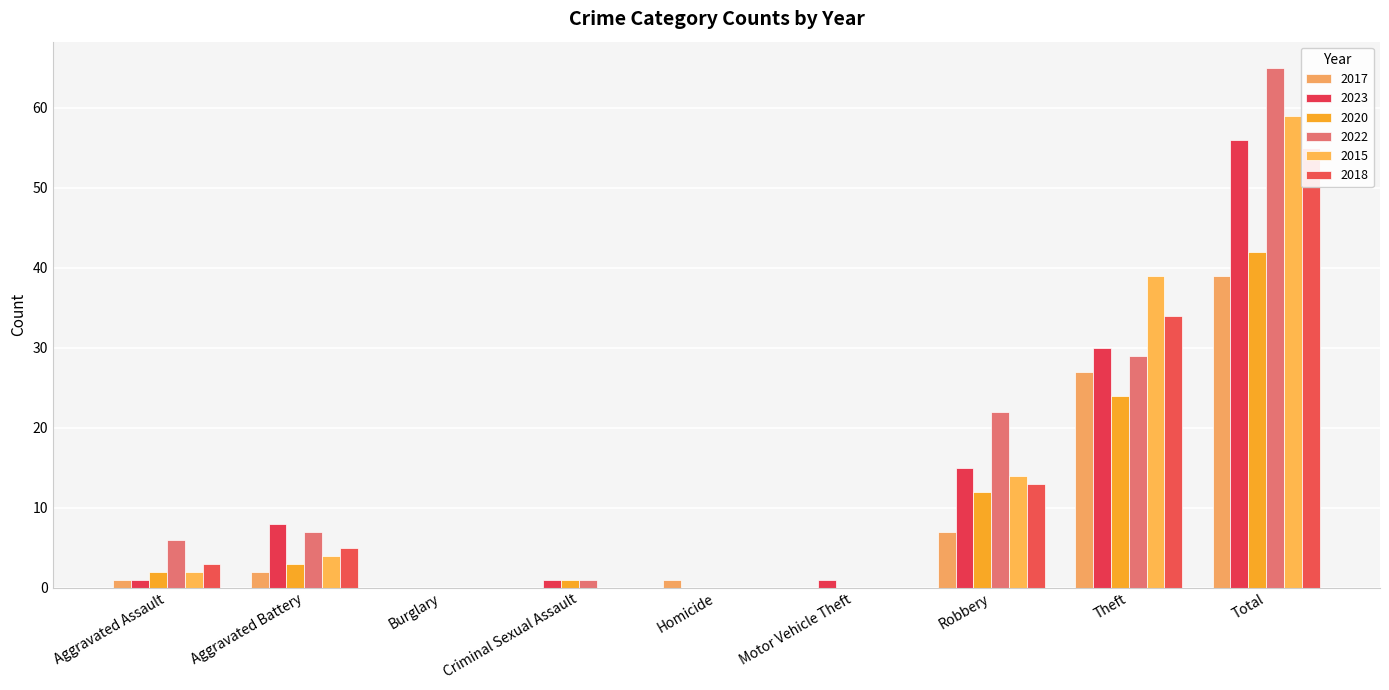

Is the value of 2022 at Aggravated Assault greater than the value of 2023 at Motor Vehicle Theft?

Yes